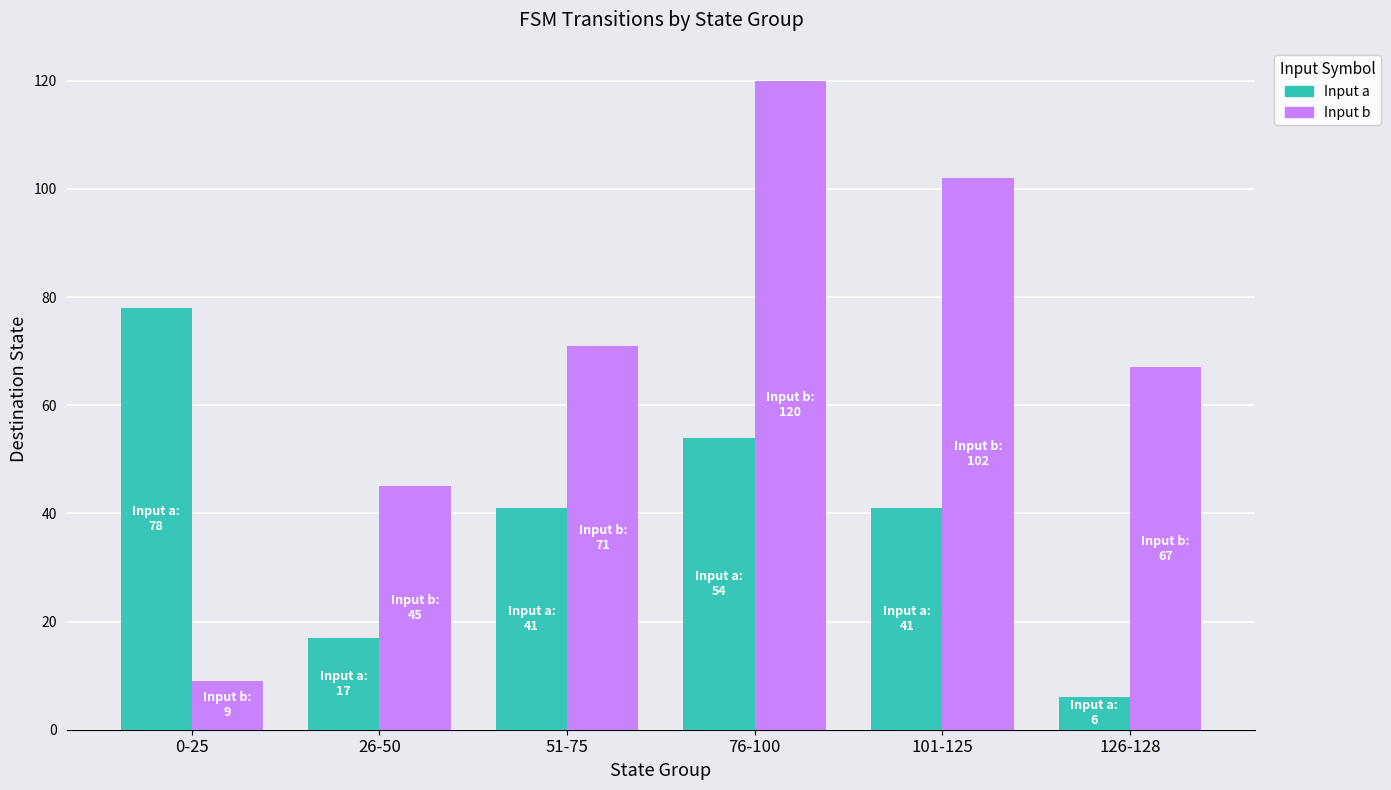

At which category is the sum across all series the highest?

76-100